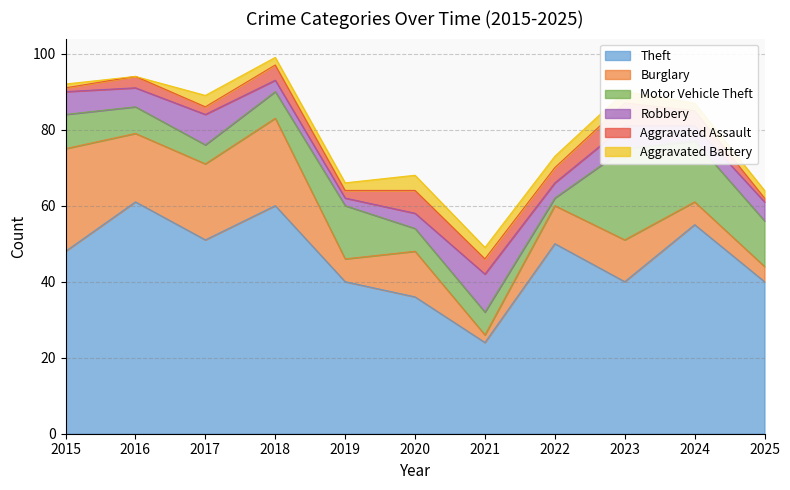

What is the difference between the second highest and second lowest values in the Theft series?

24